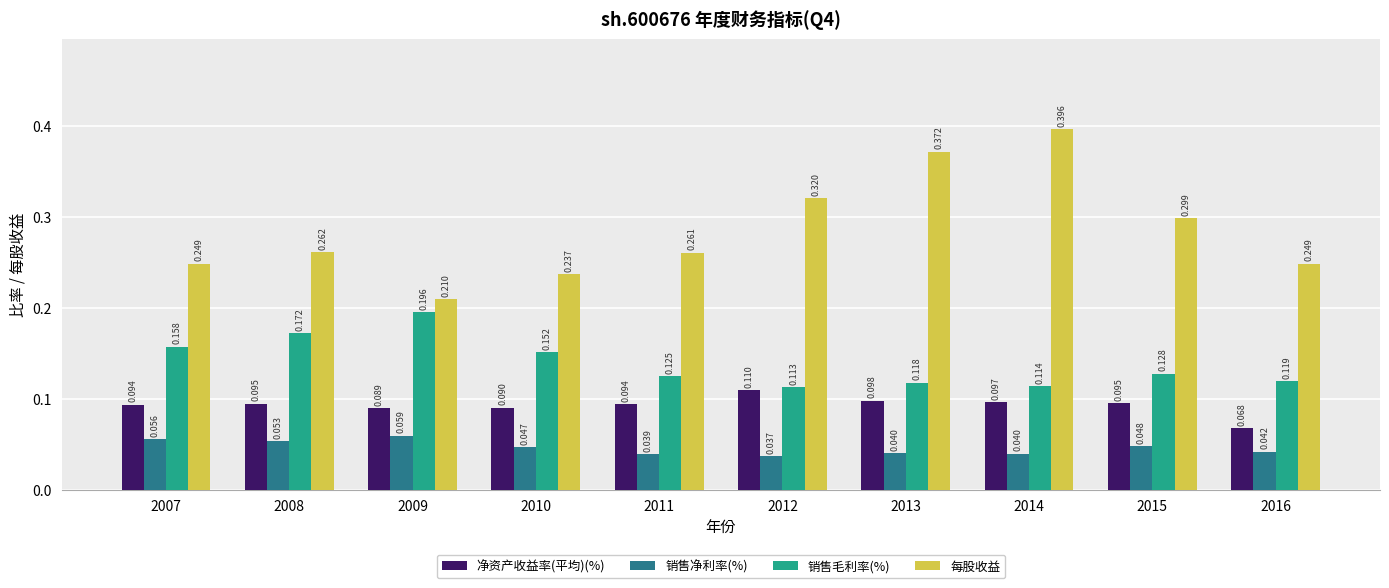

Which series changed the most between 2010 and 2015?

每股收益